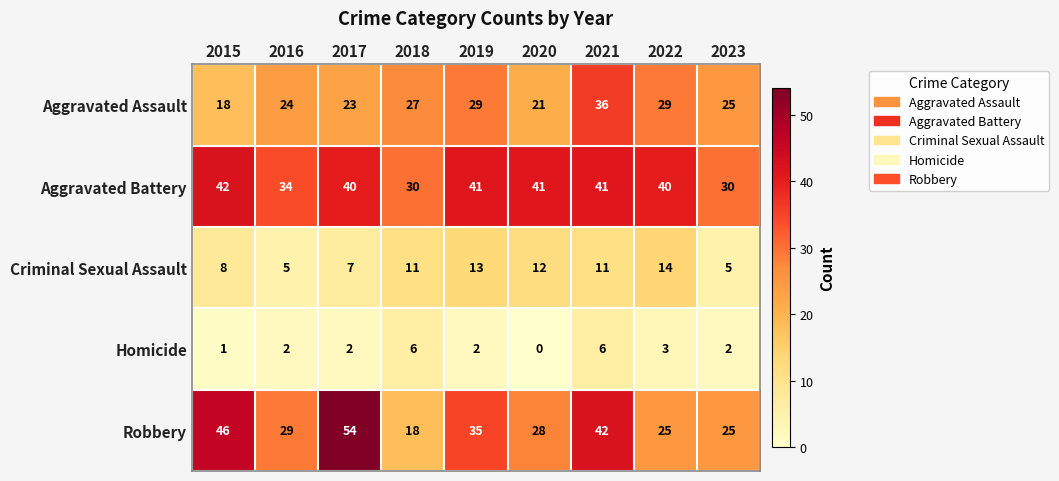

What is the approximate value of Aggravated Battery at 2020?

41